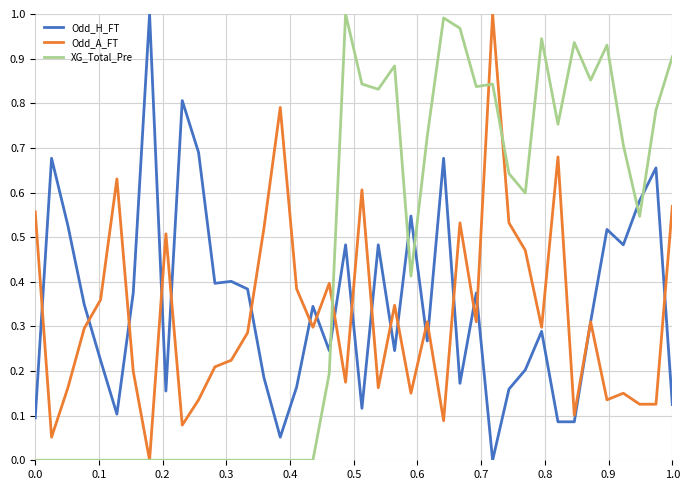

At how many categories does at least one series exceed 0?

40